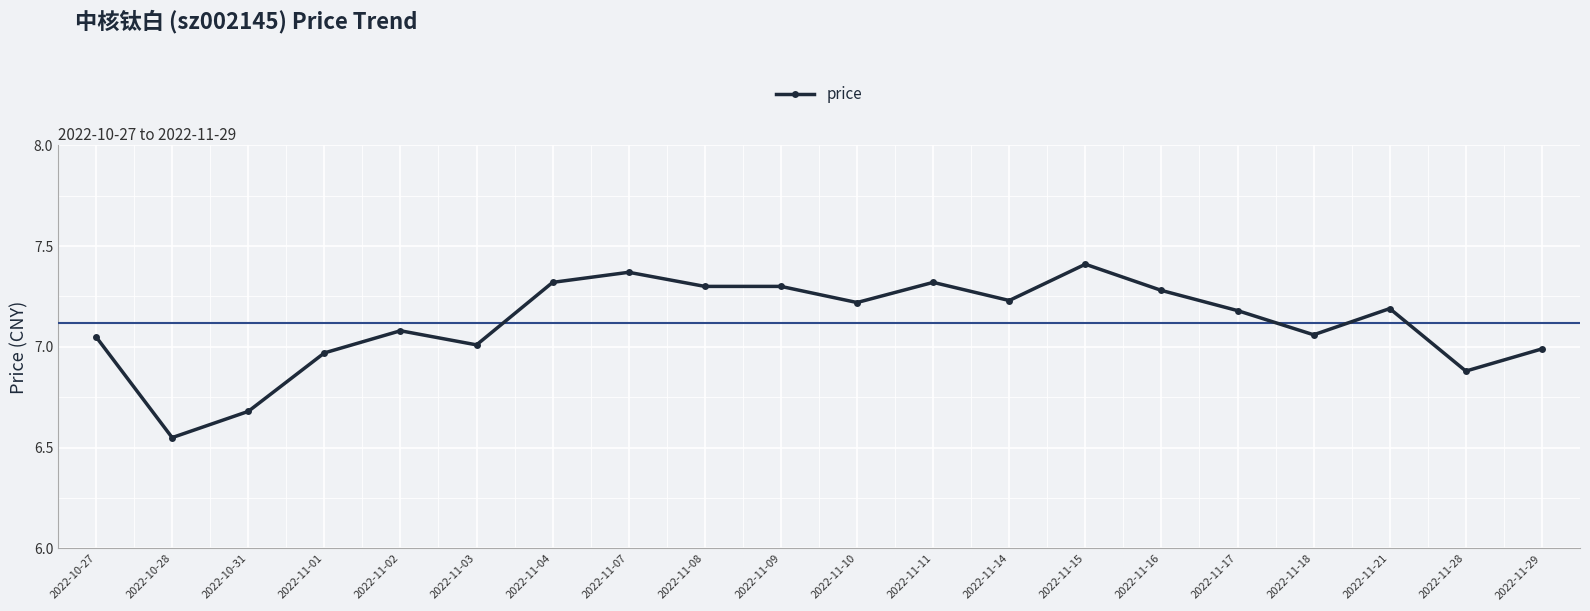

Where is the first local maximum?

2022-11-02